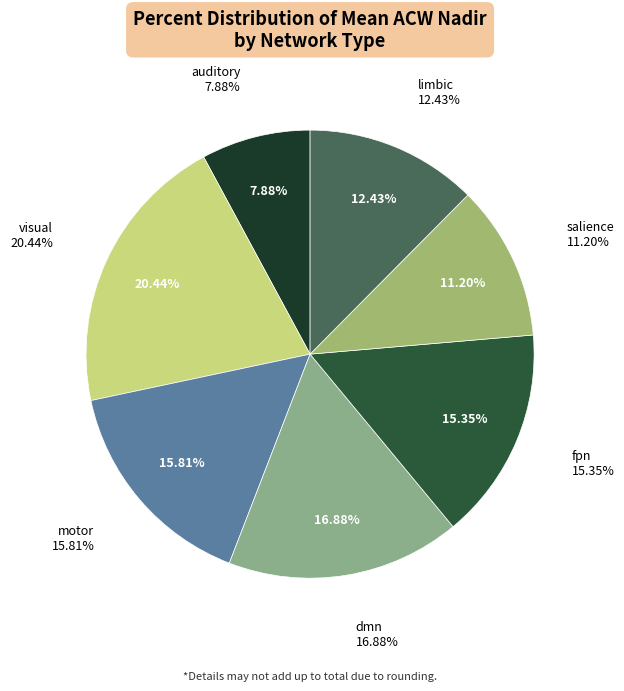

Between visual and salience, which is larger?

visual